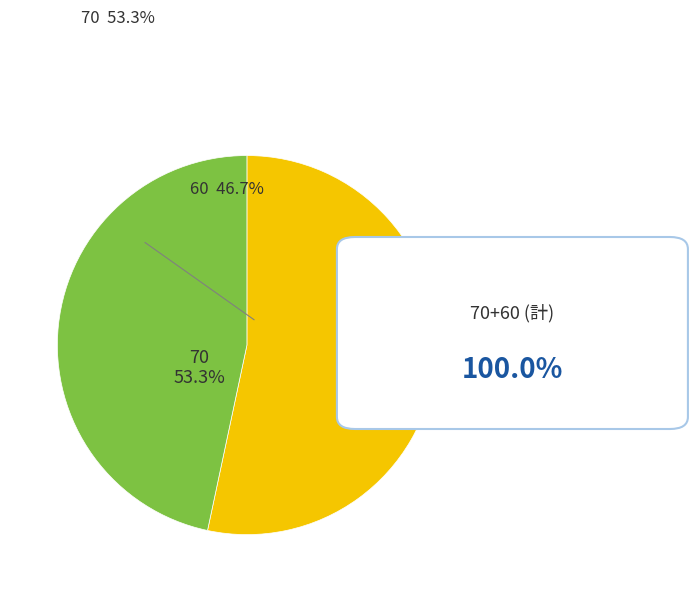

To the nearest percent, what is the difference between the 70 and 60 slice percentages?

7%